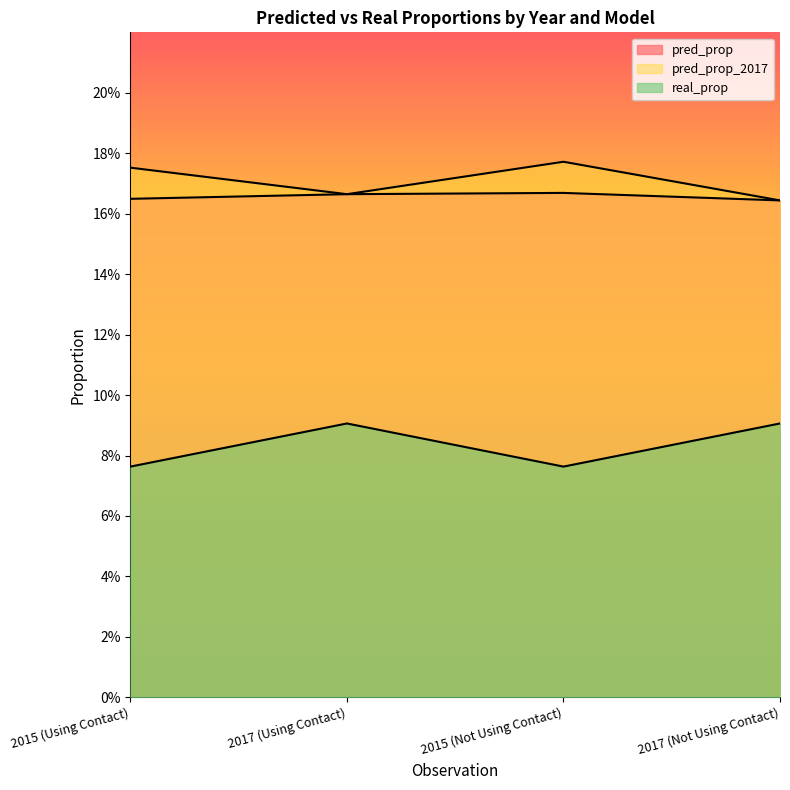

Does the chart display data point markers on the line(s)?

No